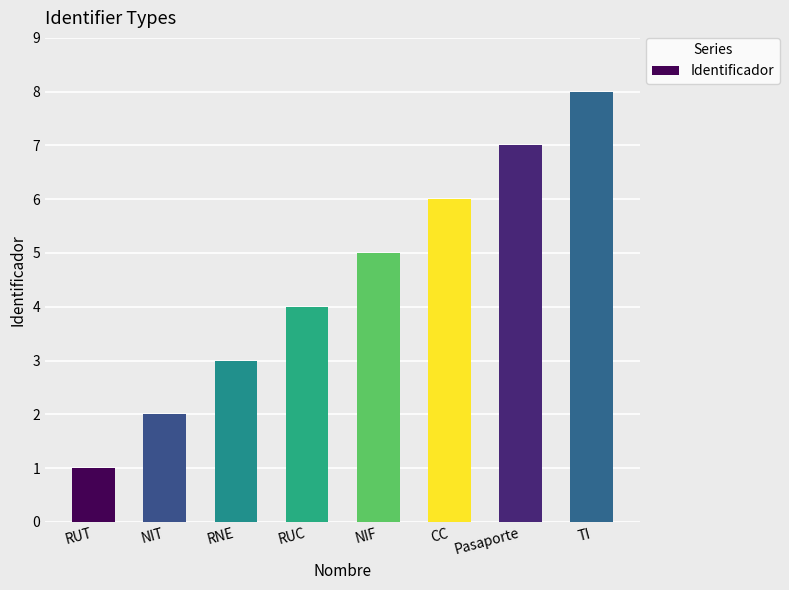

What is the ratio of the value at CC to the value at NIT?

3.0